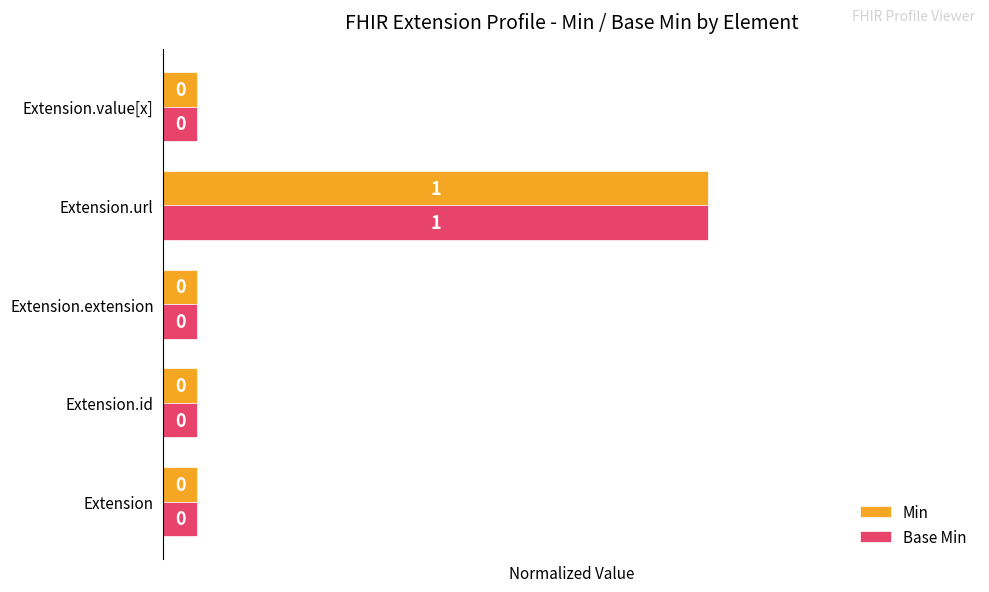

The value of Base Min at Extension.extension is 0.0. True or false?

False